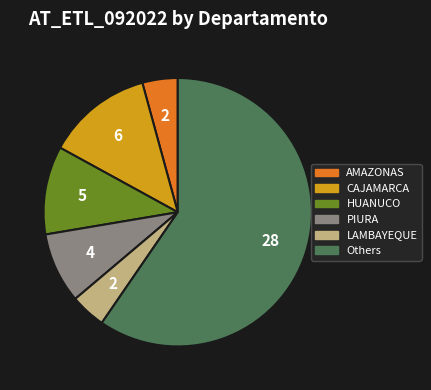

Is there any slice that represents more than half of the pie?

Yes